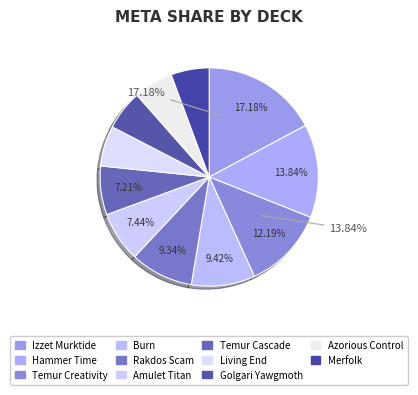

The Temur Cascade slice represents 21% of the pie. True or false?

False